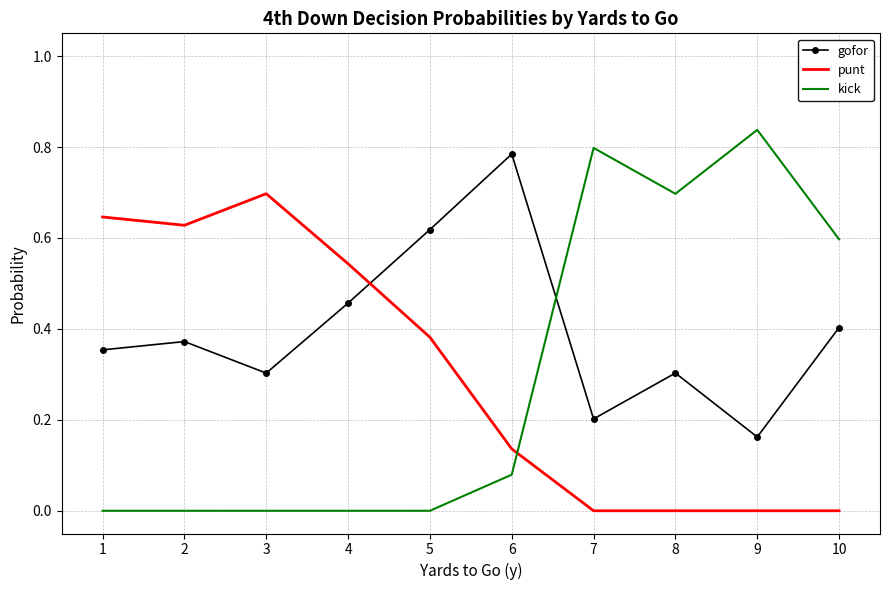

At which label does gofor reach its peak?

6